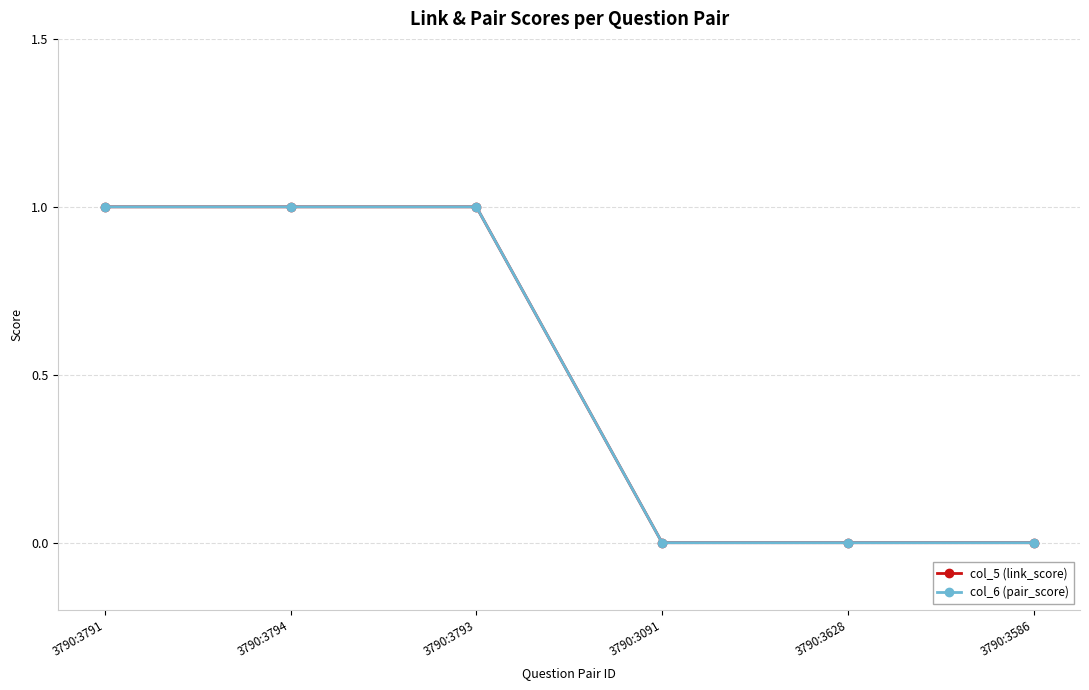

Does the chart display data point markers on the line(s)?

Yes